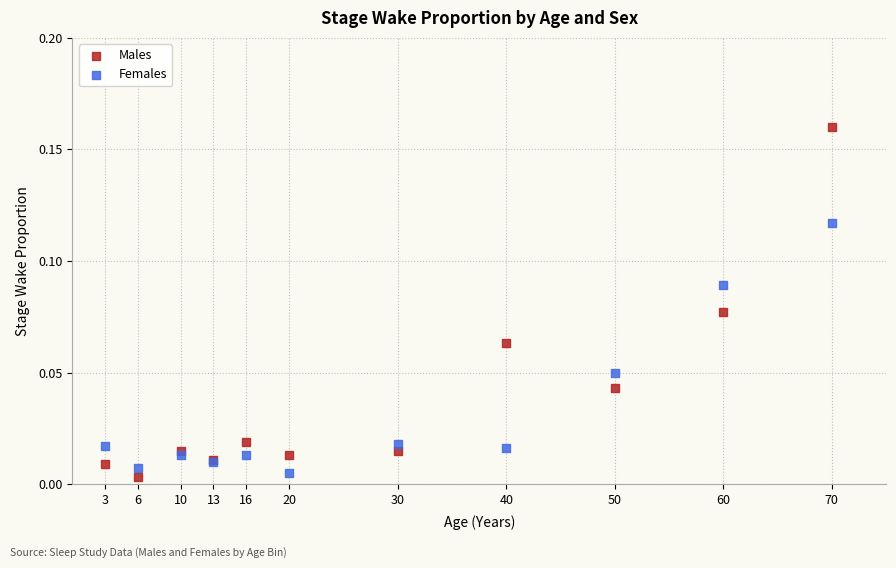

Which series reaches the minimum Y coordinate?

Males